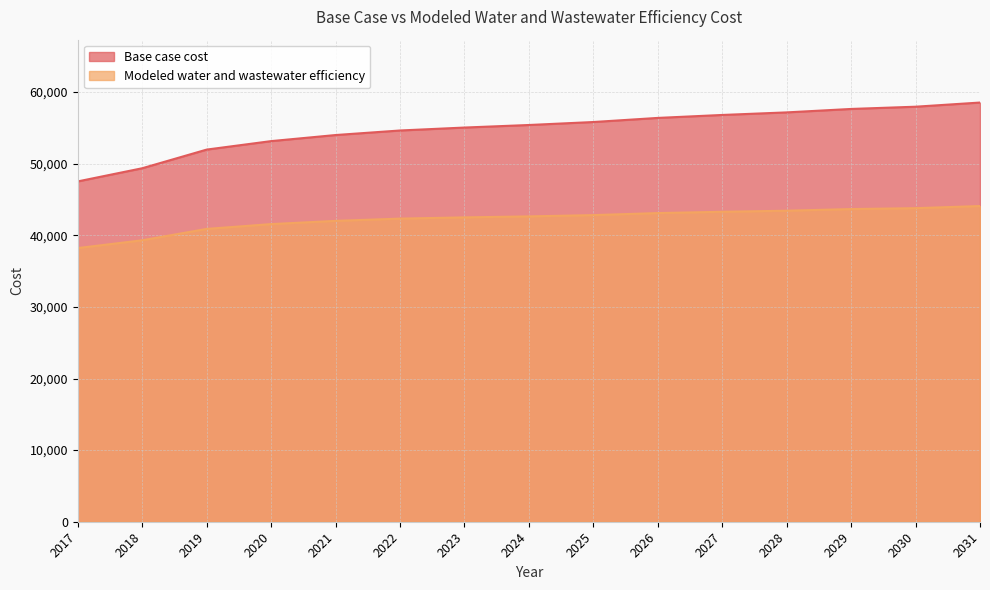

True or false: Base case cost and Modeled water and wastewater efficiency cross at least once.

False